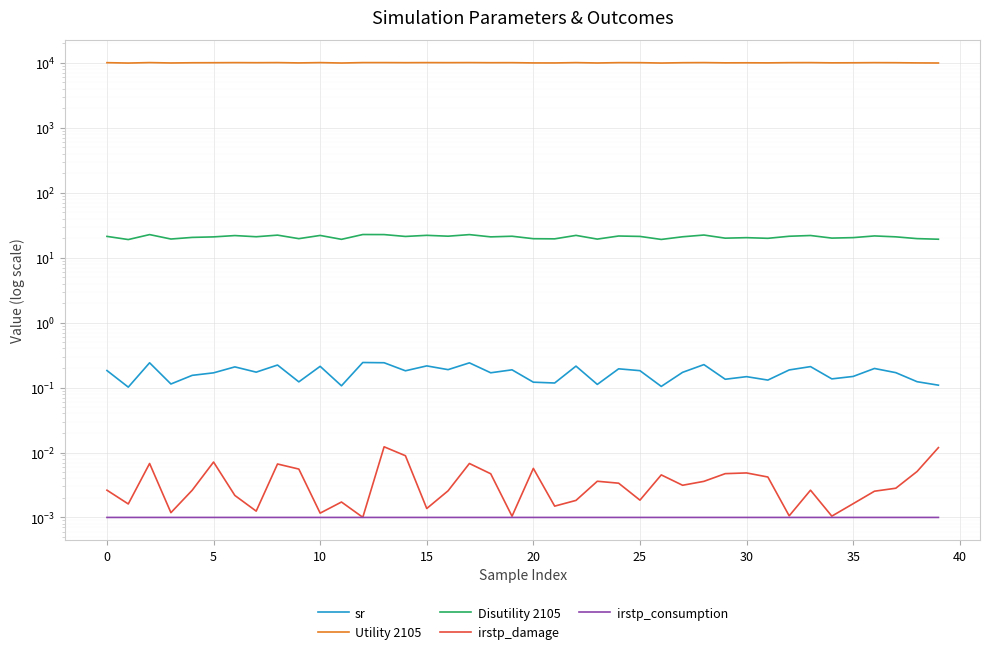

The sr series shows 0.2 at 24. True or false?

True